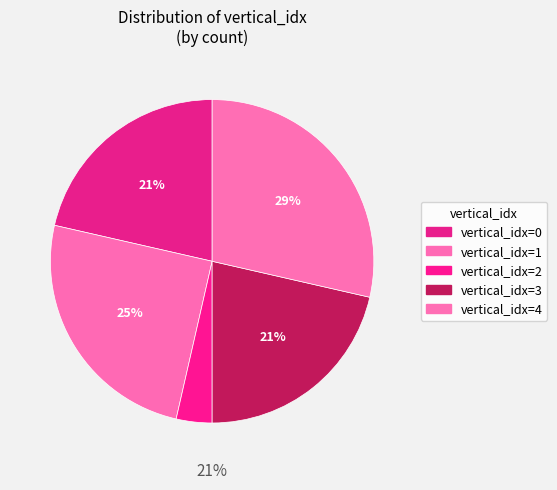

The 0 slice represents 30% of the pie. True or false?

False